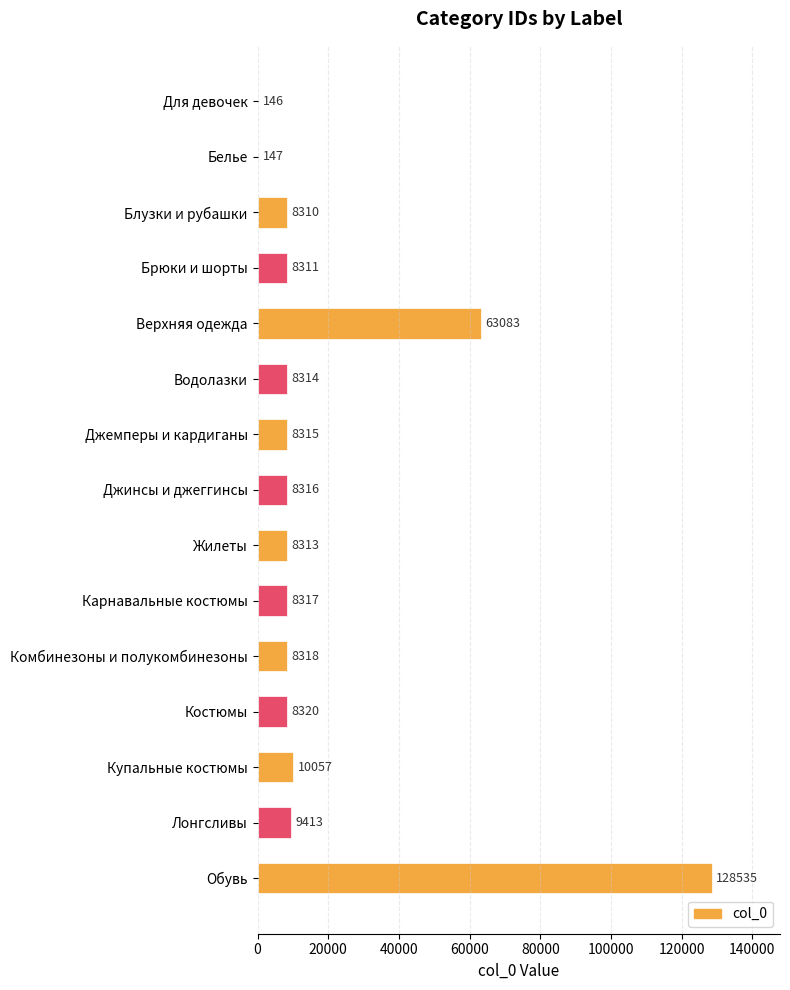

At which label is the value closest to 64340?

Верхняя одежда